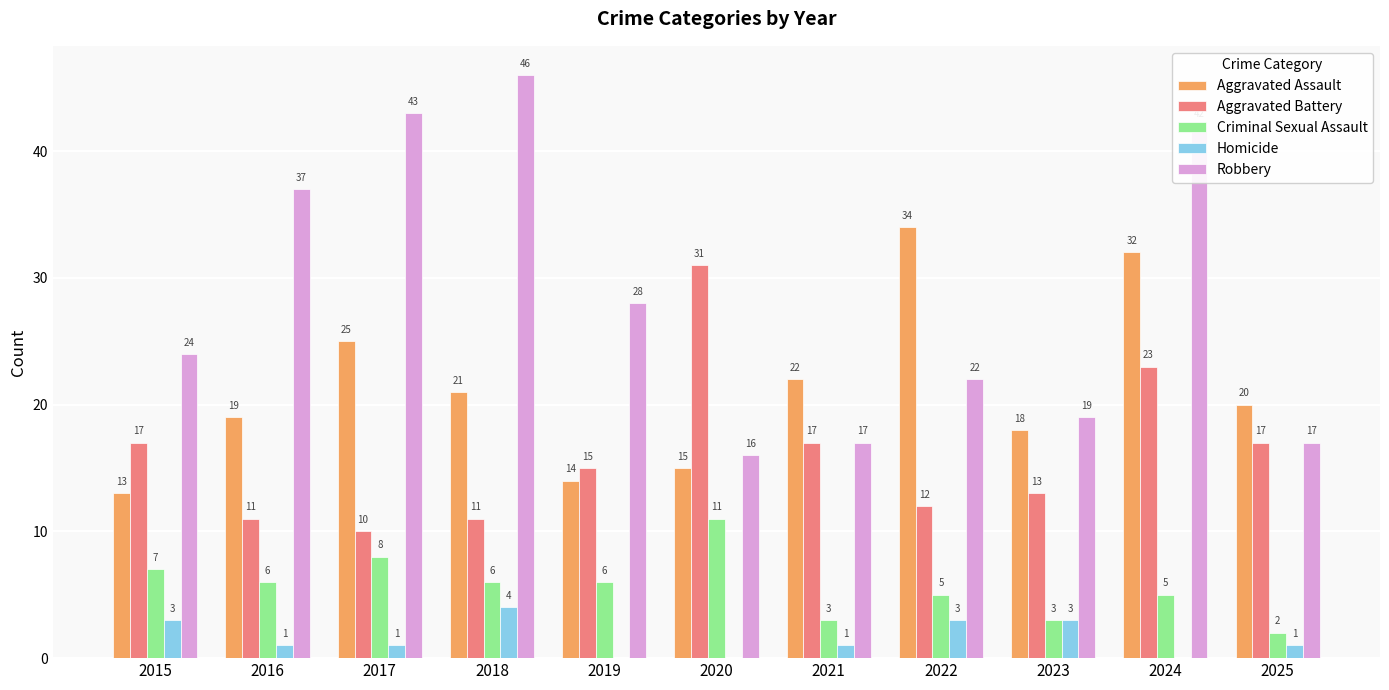

What value does the Aggravated Battery series have at 2023, to the nearest 5?

15